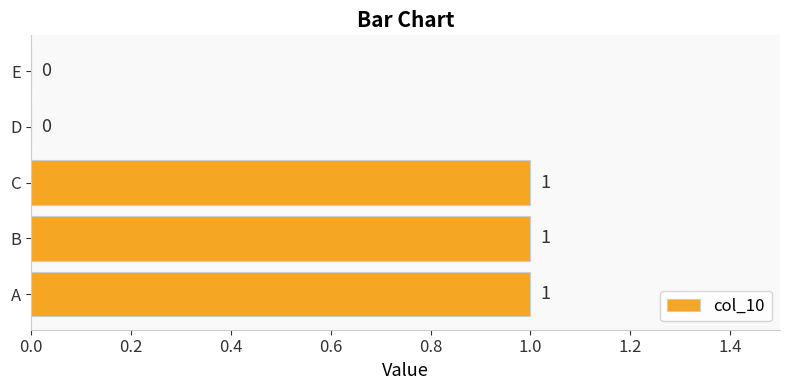

What is the sum of all values?

3